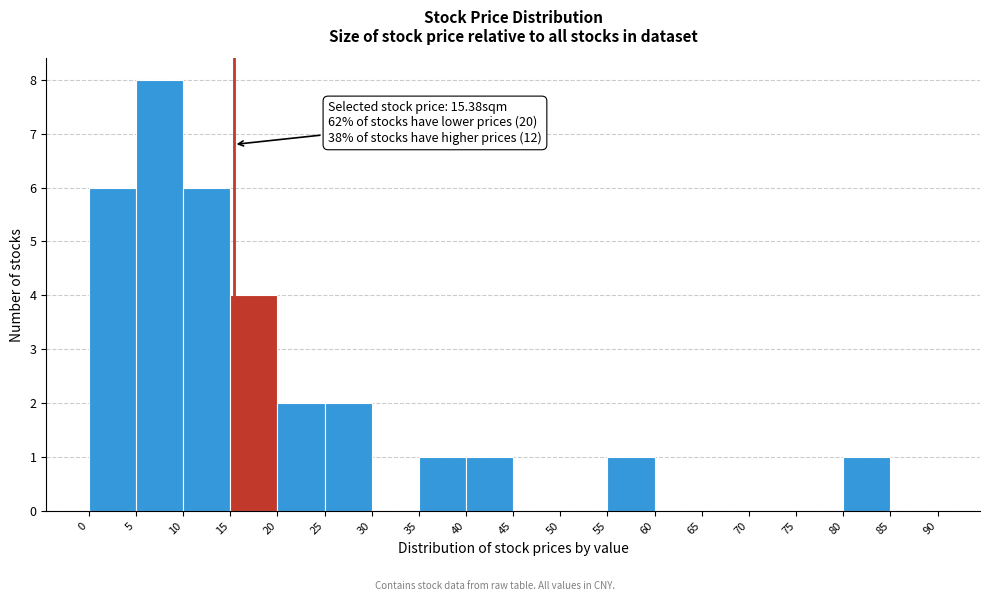

Over which range of the x-axis is the bar tallest?

5 to 10